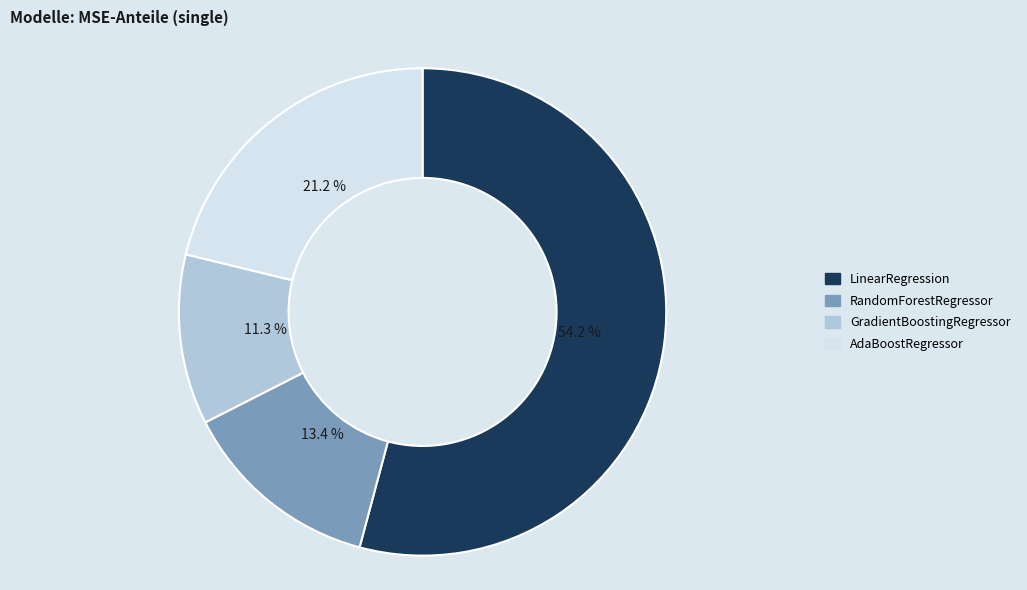

Which category has the smallest portion of the pie?

GradientBoostingRegressor